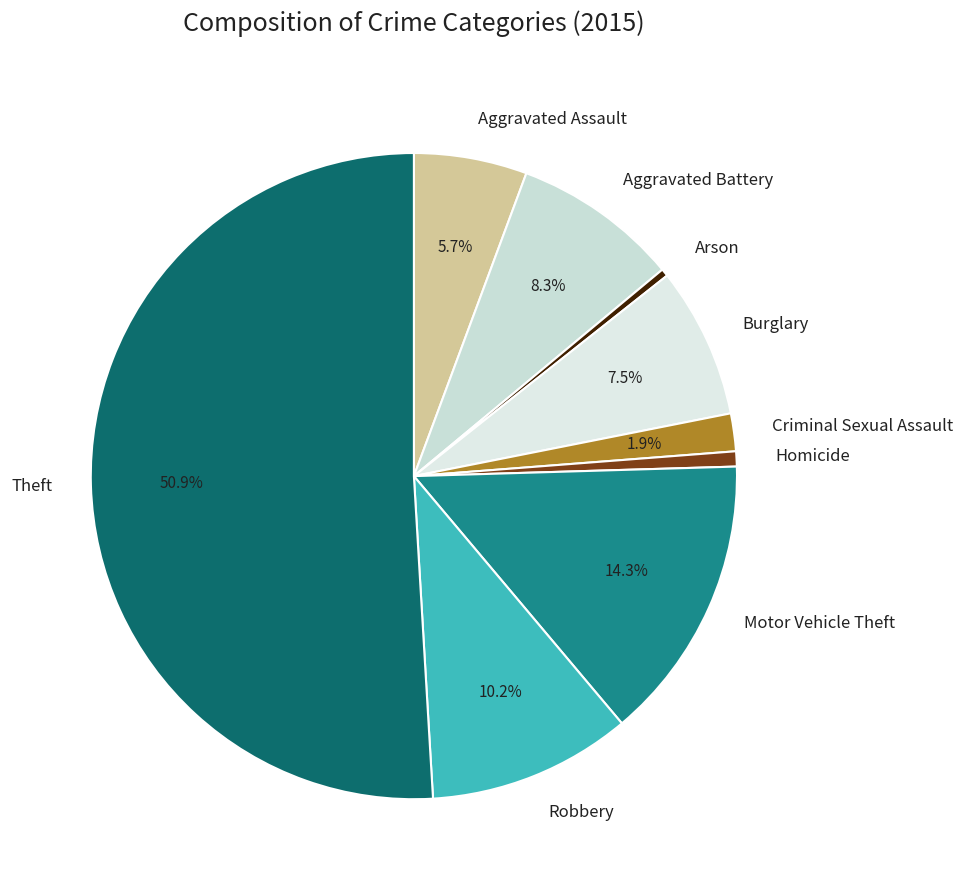

Which has a higher value, Homicide or Theft?

Theft